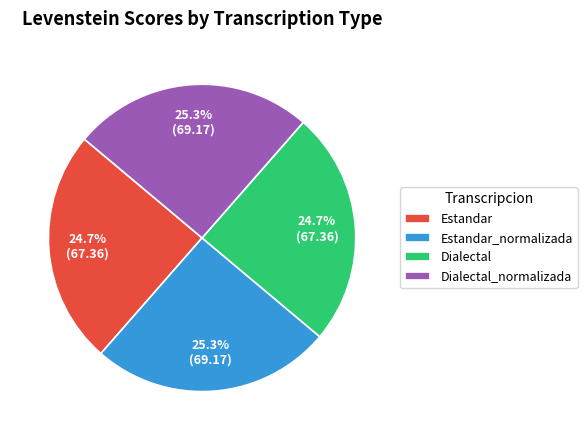

What percentage is the Estandar_normalizada slice, to the nearest percent?

25%